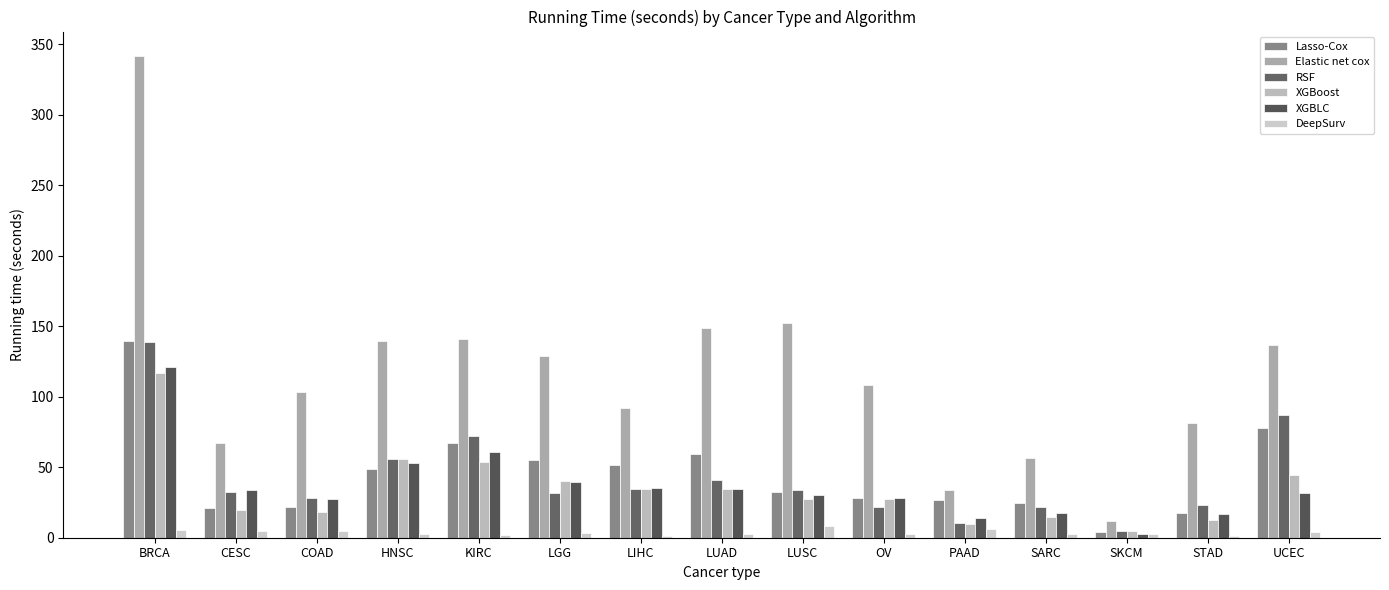

At which category is the sum across all series the highest?

BRCA